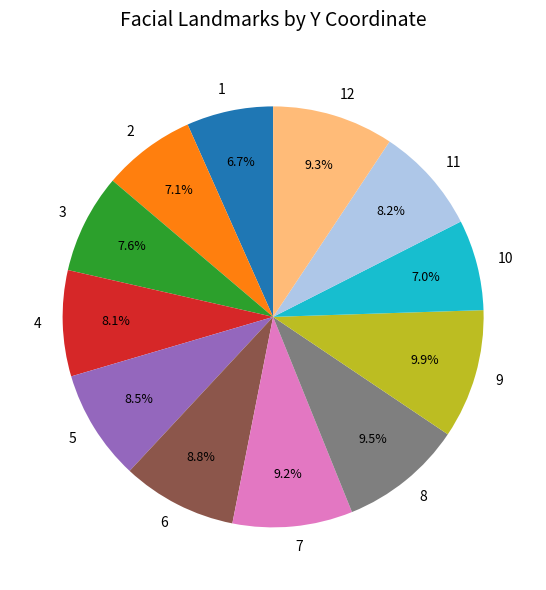

Does 8 account for over 50% of the chart?

No